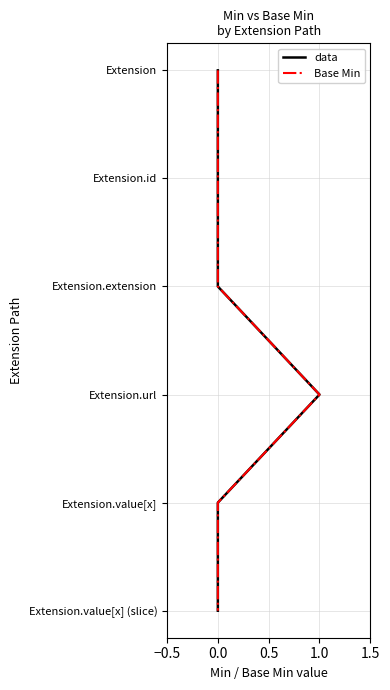

Which has a higher value, −0.5 or 1.0?

1.0